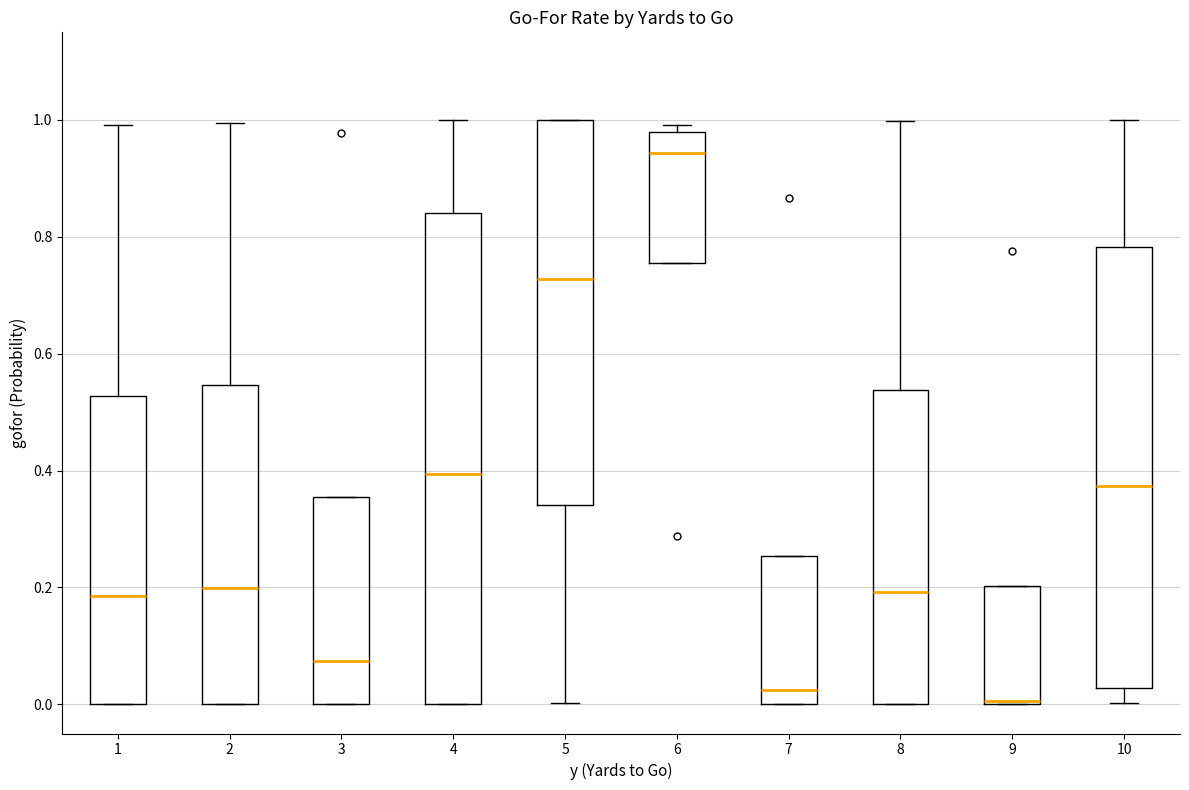

Reading left to right, transcribe this box plot: for each box, give where its median line is, the range the box spans, and where its two whiskers end, as read against the y-axis. The values are not printed on the chart, so give them approximately, as read against the axis.

1: median 0.18, box 0.00 to 0.52, whiskers 0.00 to 1.00
2: median 0.20, box 0.00 to 0.54, whiskers 0.00 to 1.00
3: median 0.08, box 0.00 to 0.36, whiskers 0.00 to 0.36
4: median 0.40, box 0.00 to 0.84, whiskers 0.00 to 1.00
5: median 0.72, box 0.34 to 1.00, whiskers 0.00 to 1.00
6: median 0.94, box 0.76 to 0.98, whiskers 0.76 to 1.00
7: median 0.02, box 0.00 to 0.26, whiskers 0.00 to 0.26
8: median 0.20, box 0.00 to 0.54, whiskers 0.00 to 1.00
9: median 0.00, box 0.00 to 0.20, whiskers 0.00 to 0.20
10: median 0.38, box 0.02 to 0.78, whiskers 0.00 to 1.00